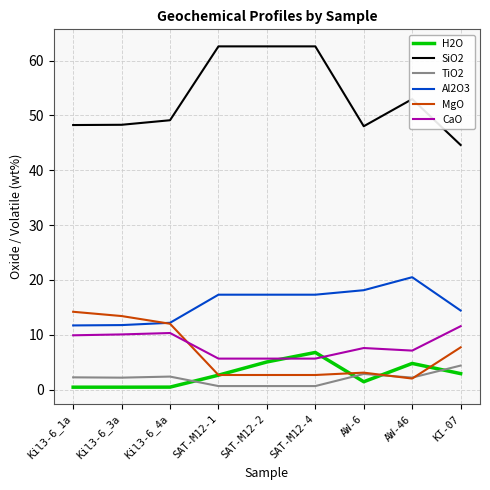

True or false: CaO has more than 0 points higher than both neighbors.

True